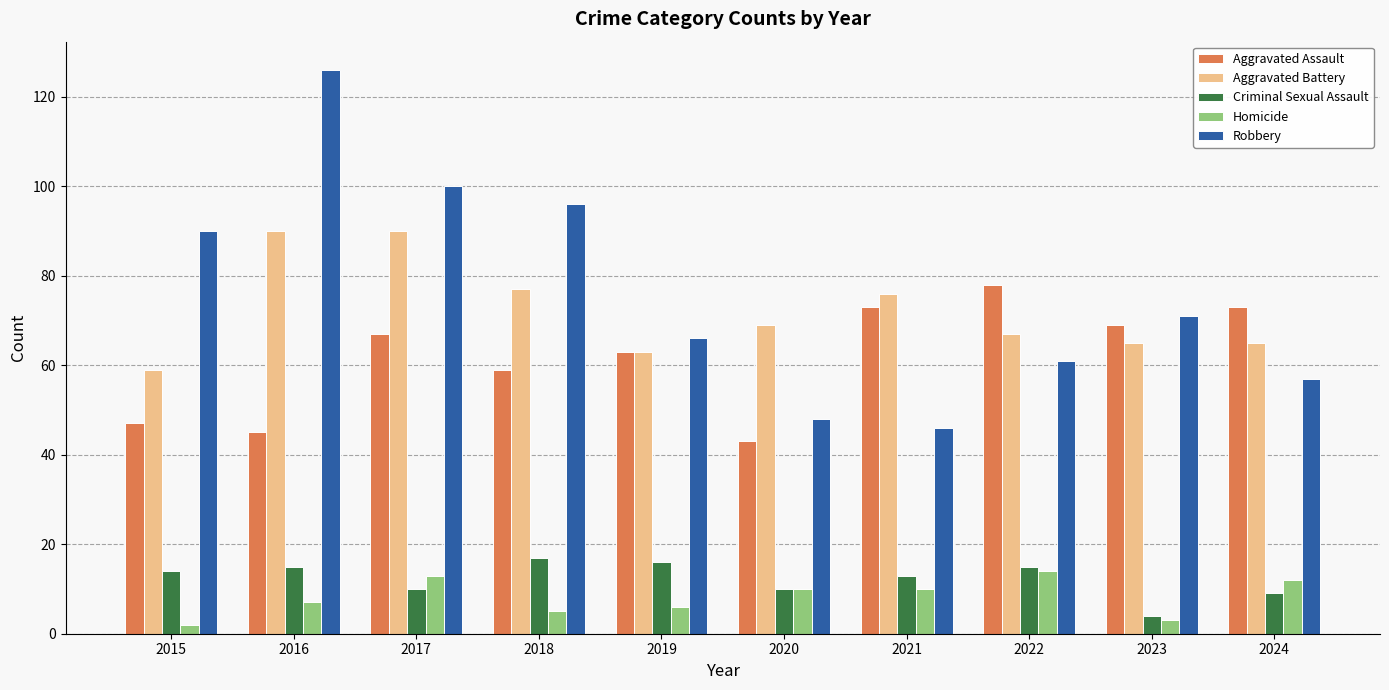

What is the sum of all Robbery values?

761